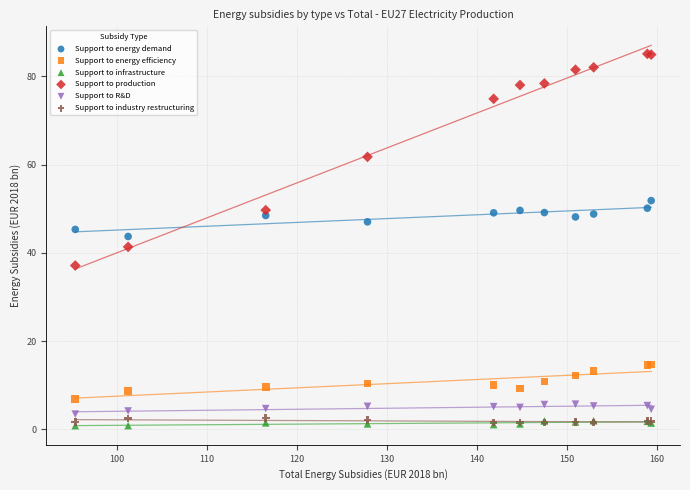

What are all the series names shown in the legend?

Support to energy demand, Support to energy efficiency, Support to infrastructure, Support to production, Support to R&D, Support to industry restructuring